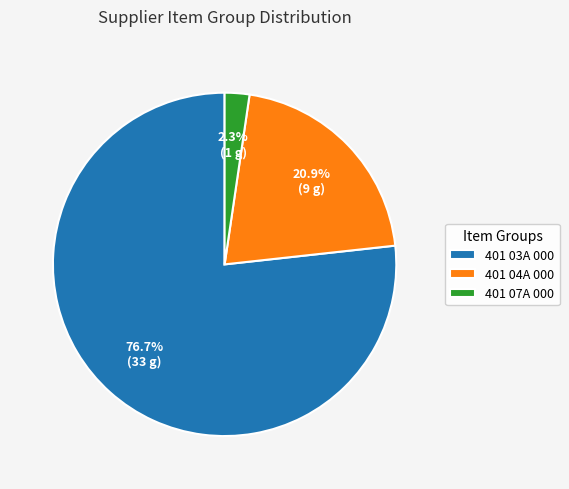

Which category has the biggest portion of the pie?

401 03A 000